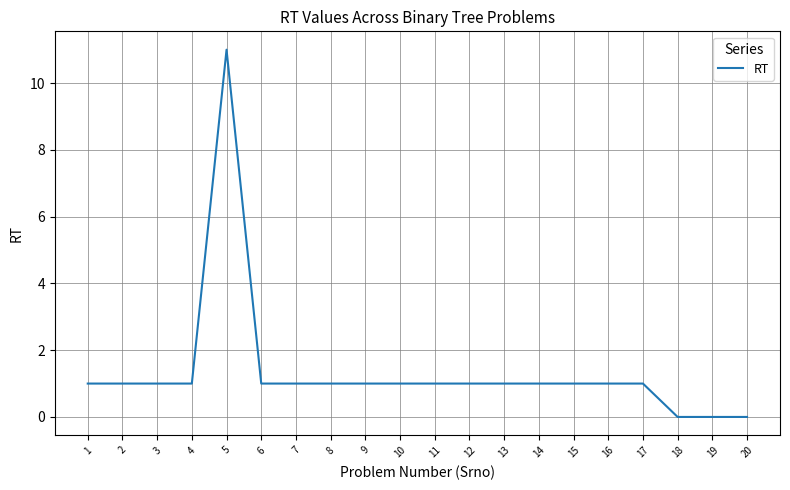

The value at 12 is 1. True or false?

True